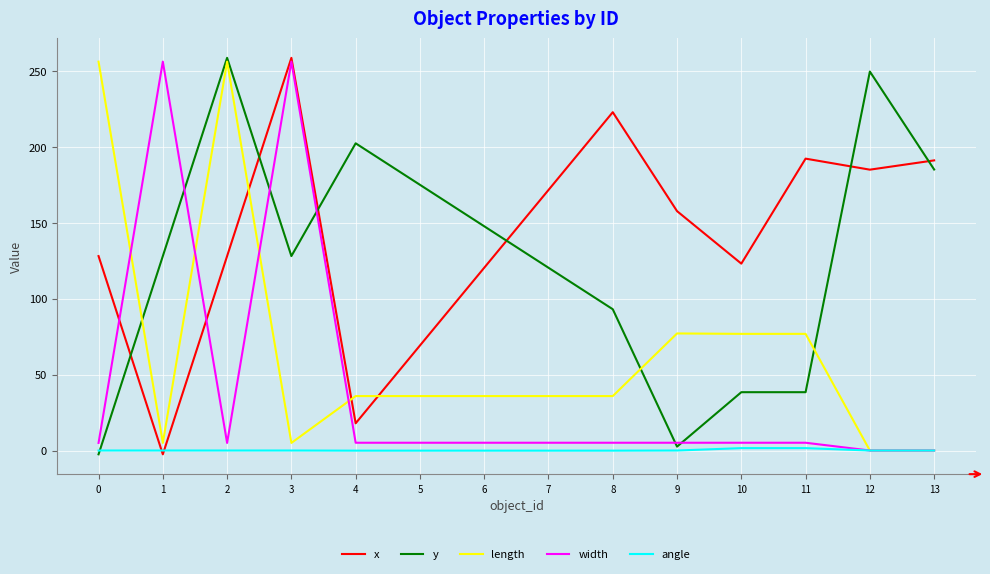

The y series shows 9.7 at 10. True or false?

False